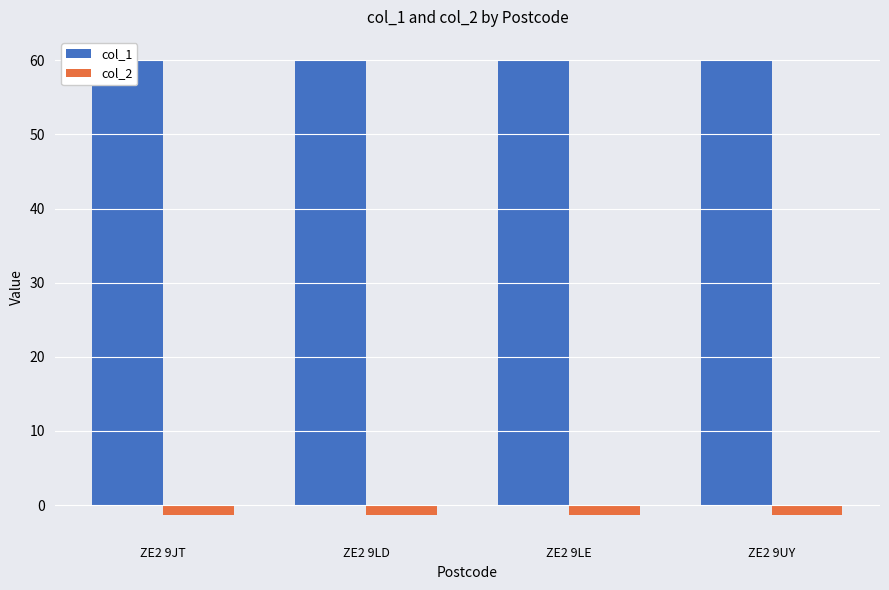

At which category is the sum across all series the highest?

ZE2 9JT